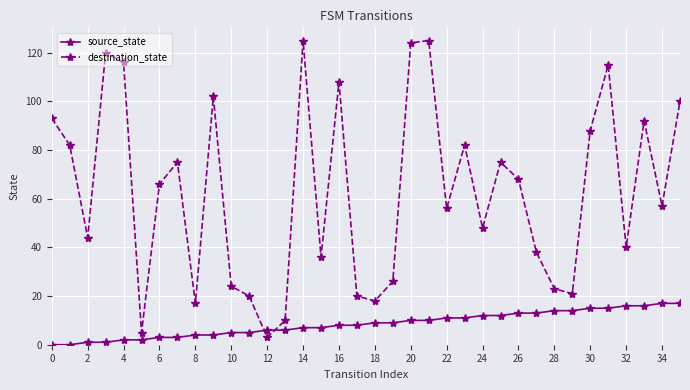

Rank the series by their maximum value, from lowest to highest.

source_state, destination_state